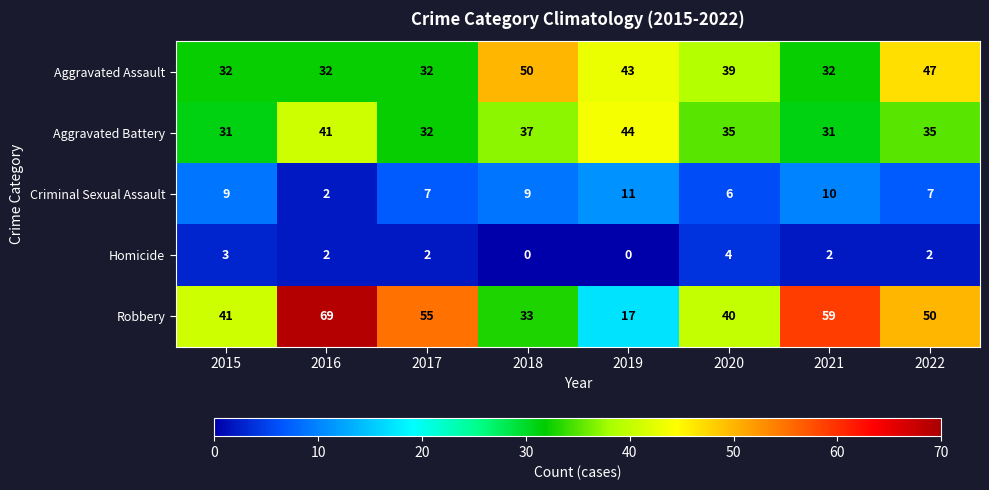

True or false: Aggravated Battery has a value of 66 at 2019.

False